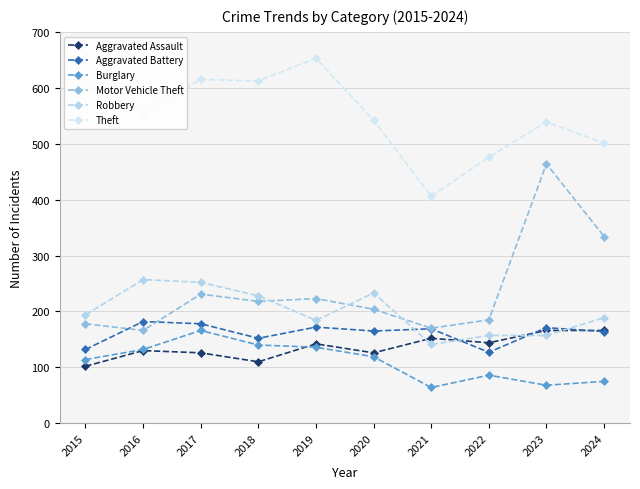

Is it true that Aggravated Assault equals 142 at 2019?

True